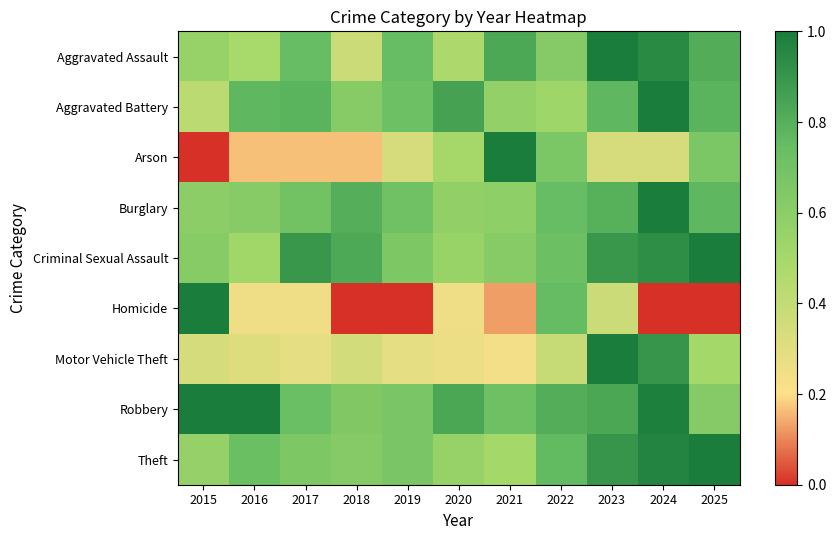

What is the difference between the highest and lowest values at 2020?

0.6